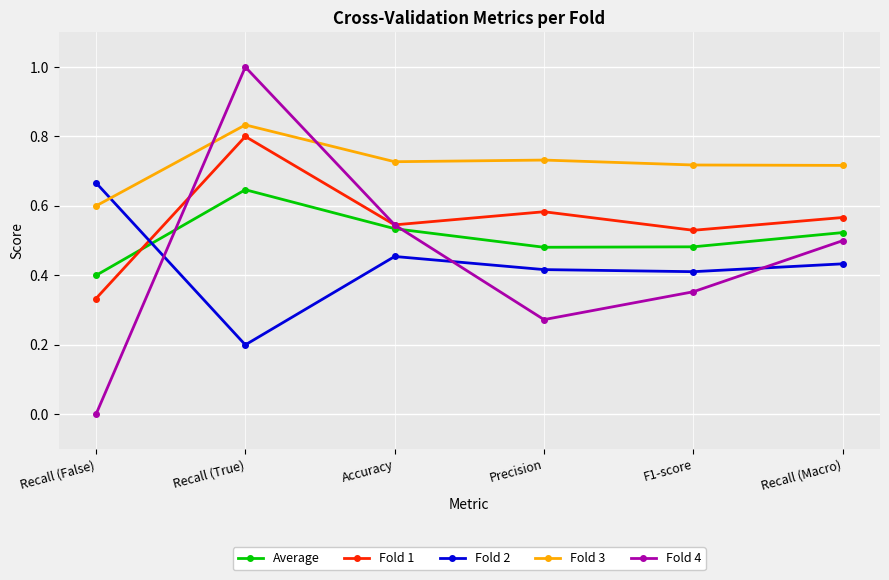

At which category does Fold 2 reach its first local valley?

Recall (True)